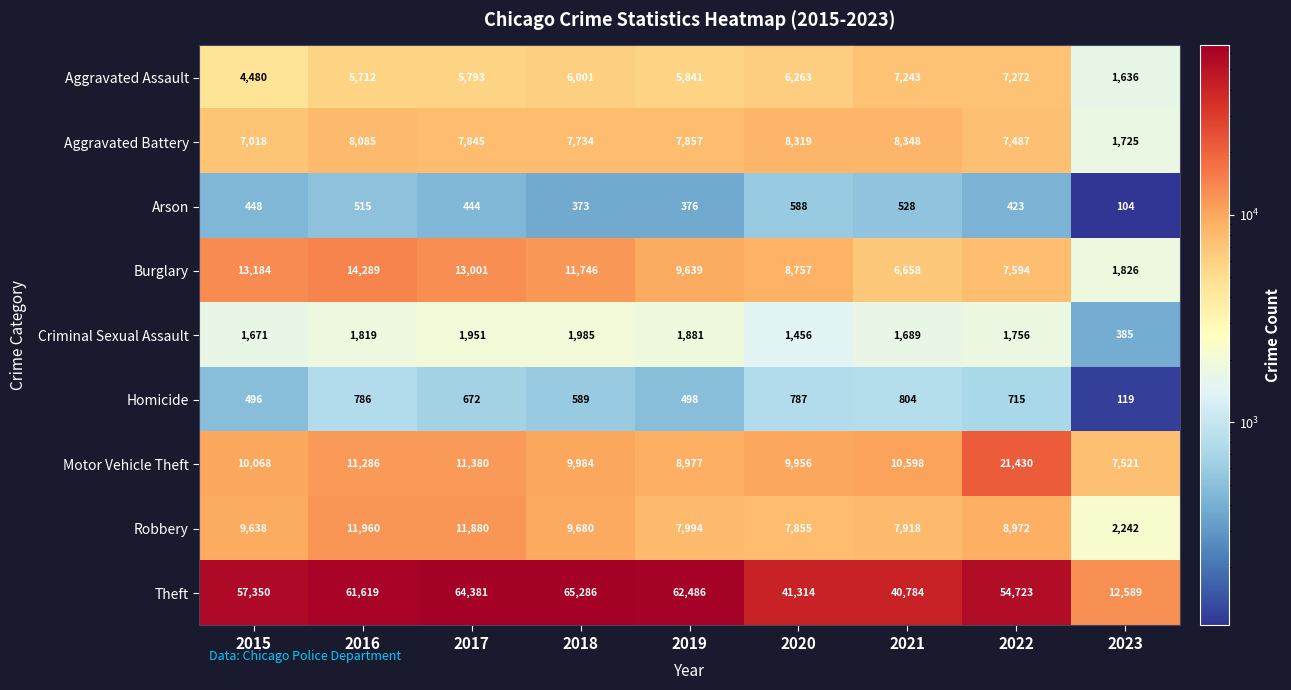

How many categories are shown in the chart?

9